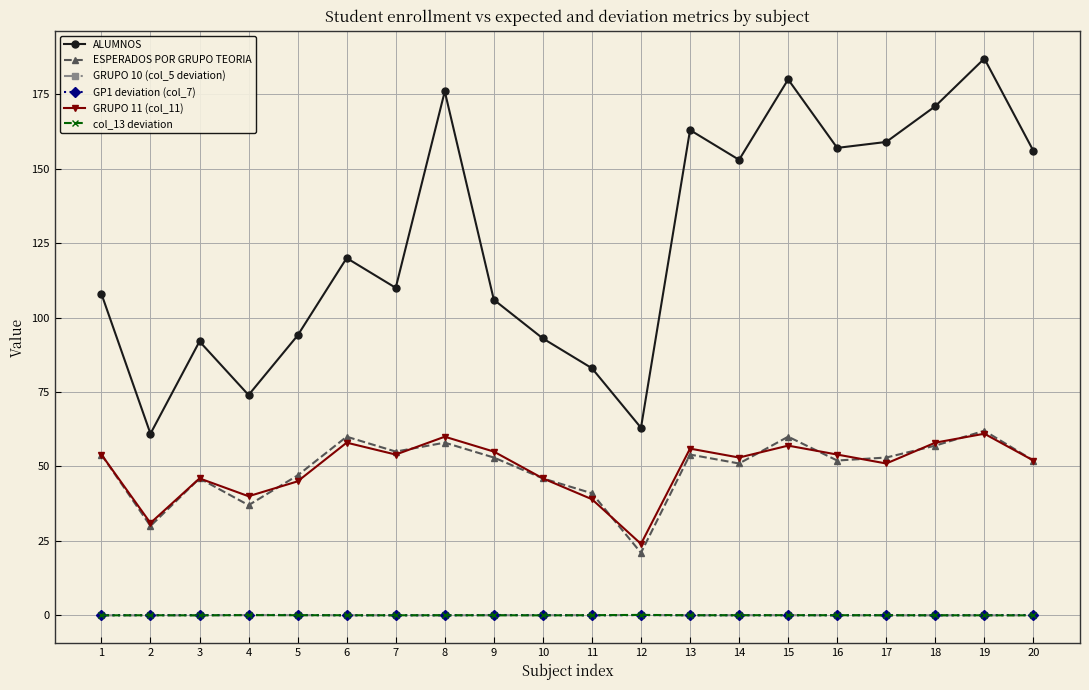

The value of GRUPO 11 (col_11) at 12 is 12.3. True or false?

False